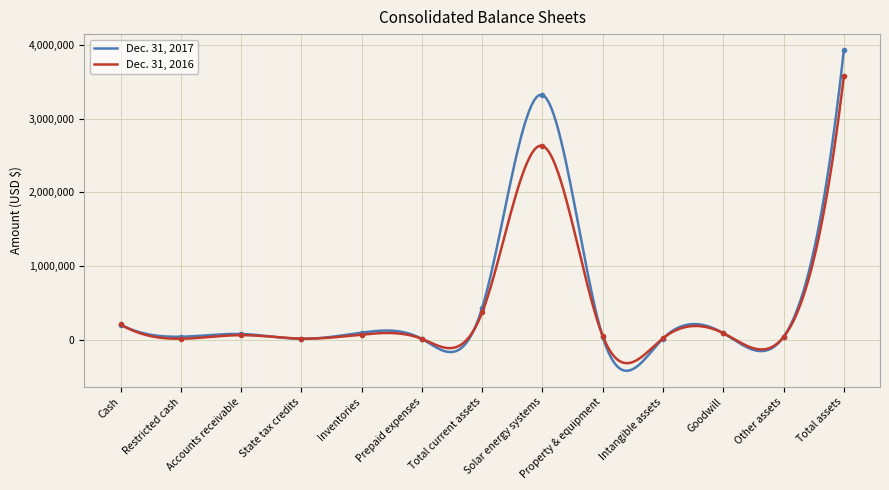

Which series has the widest spread of values?

Dec. 31, 2017